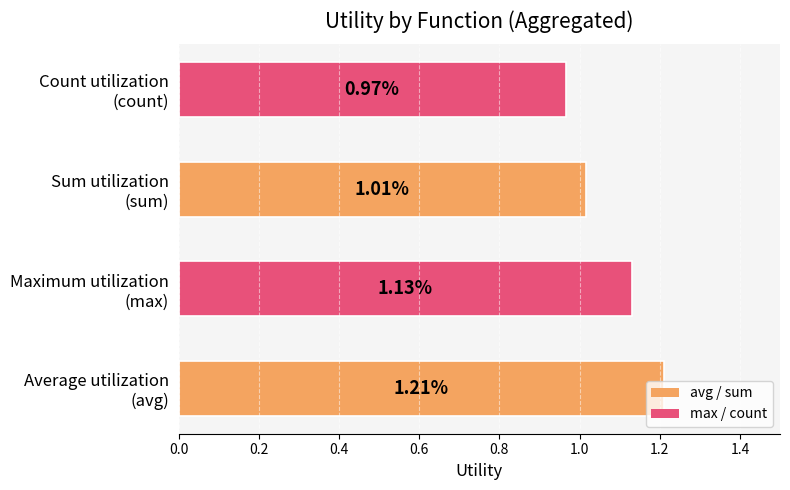

At which category does the chart reach its minimum across all series?

Count utilization
(count)